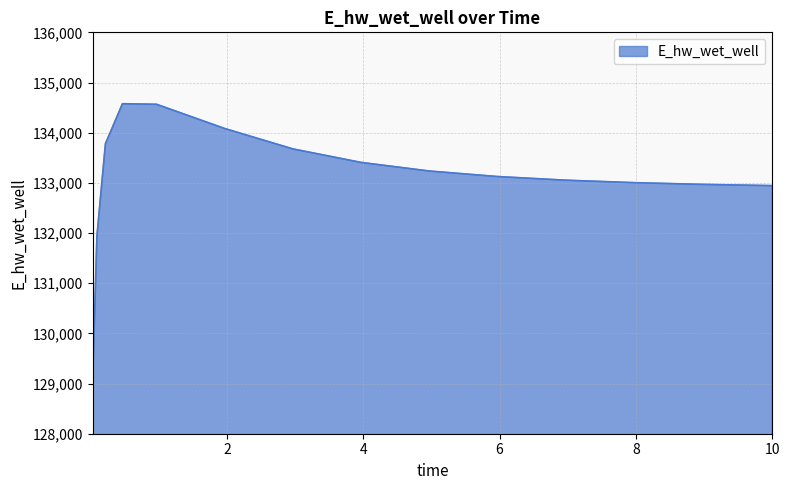

What is the greatest value displayed?

134577.6